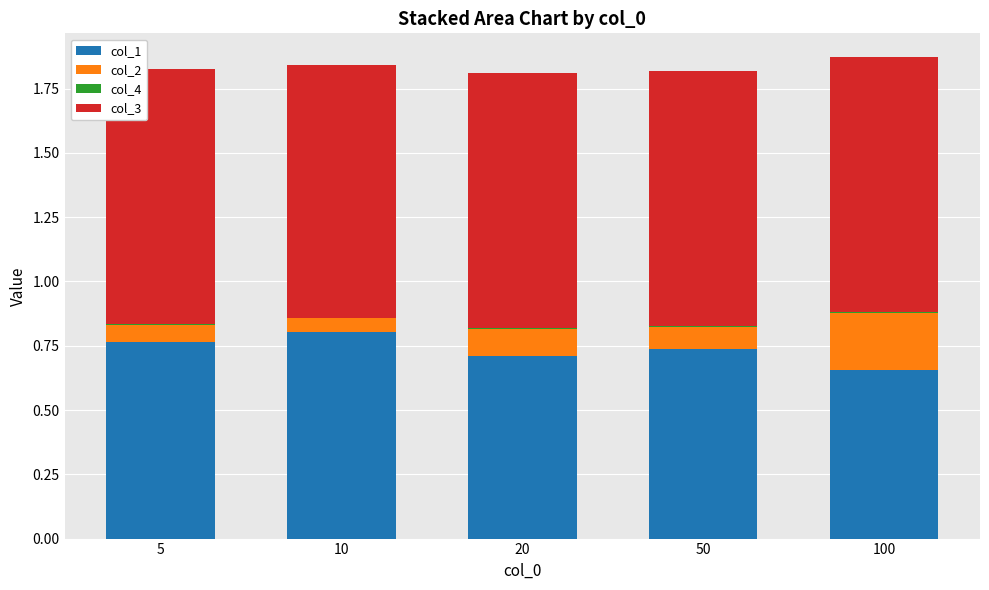

Is it true that col_1 equals 0.8 at 5?

True